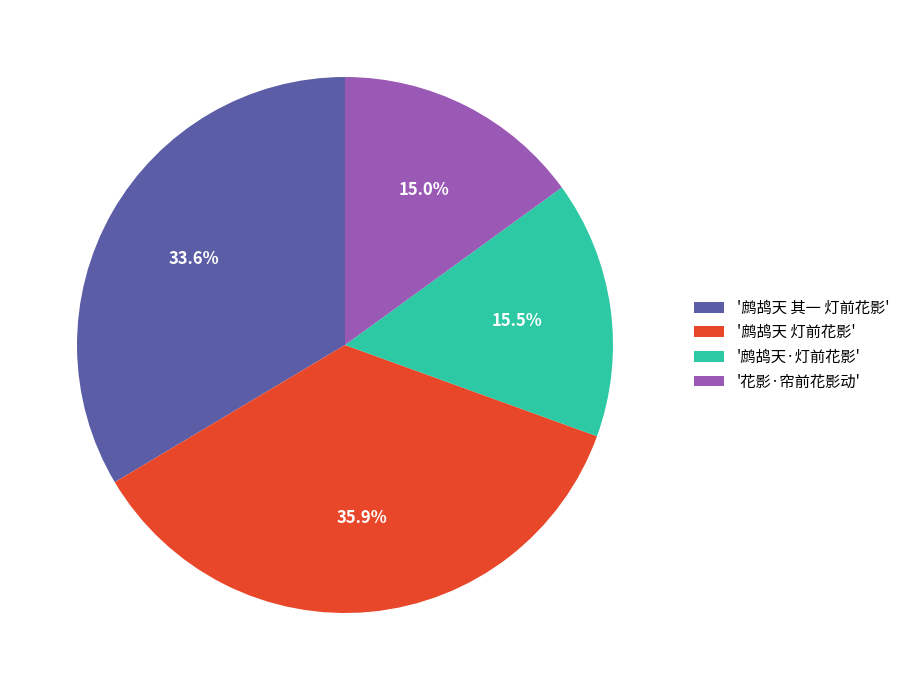

Which slice is the largest?

'鹧鸪天 灯前花影'